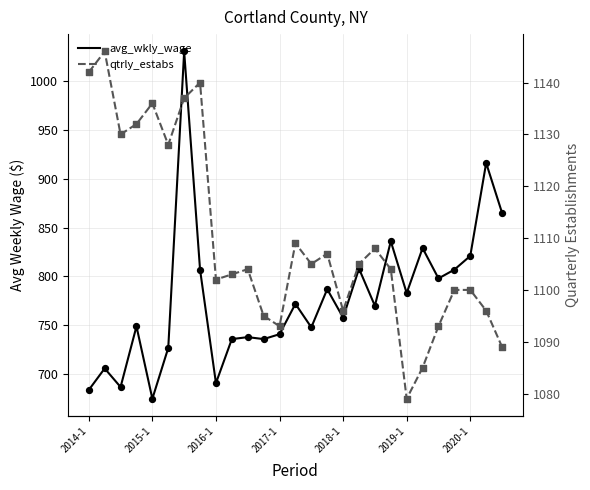

Is the value of avg_wkly_wage at 19 greater than the value of qtrly_estabs at 2016-1?

No